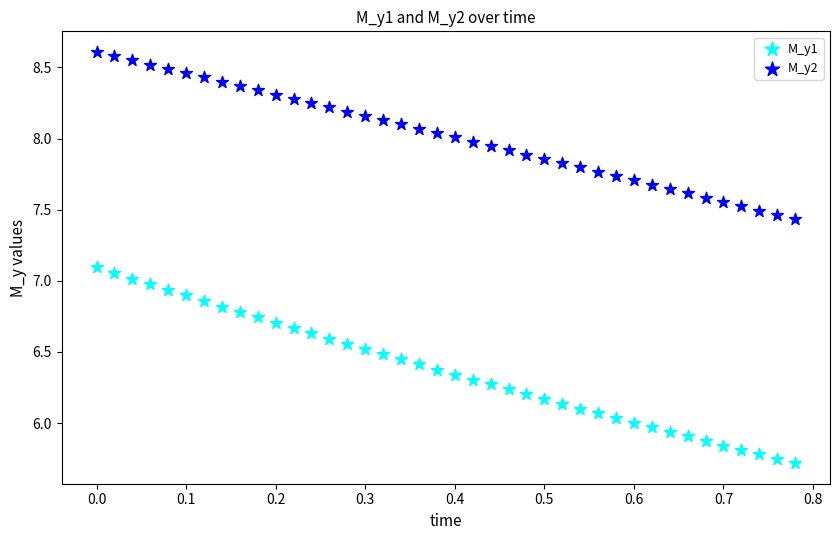

Across all data points, what is the range of Y values (max minus min)?

2.9